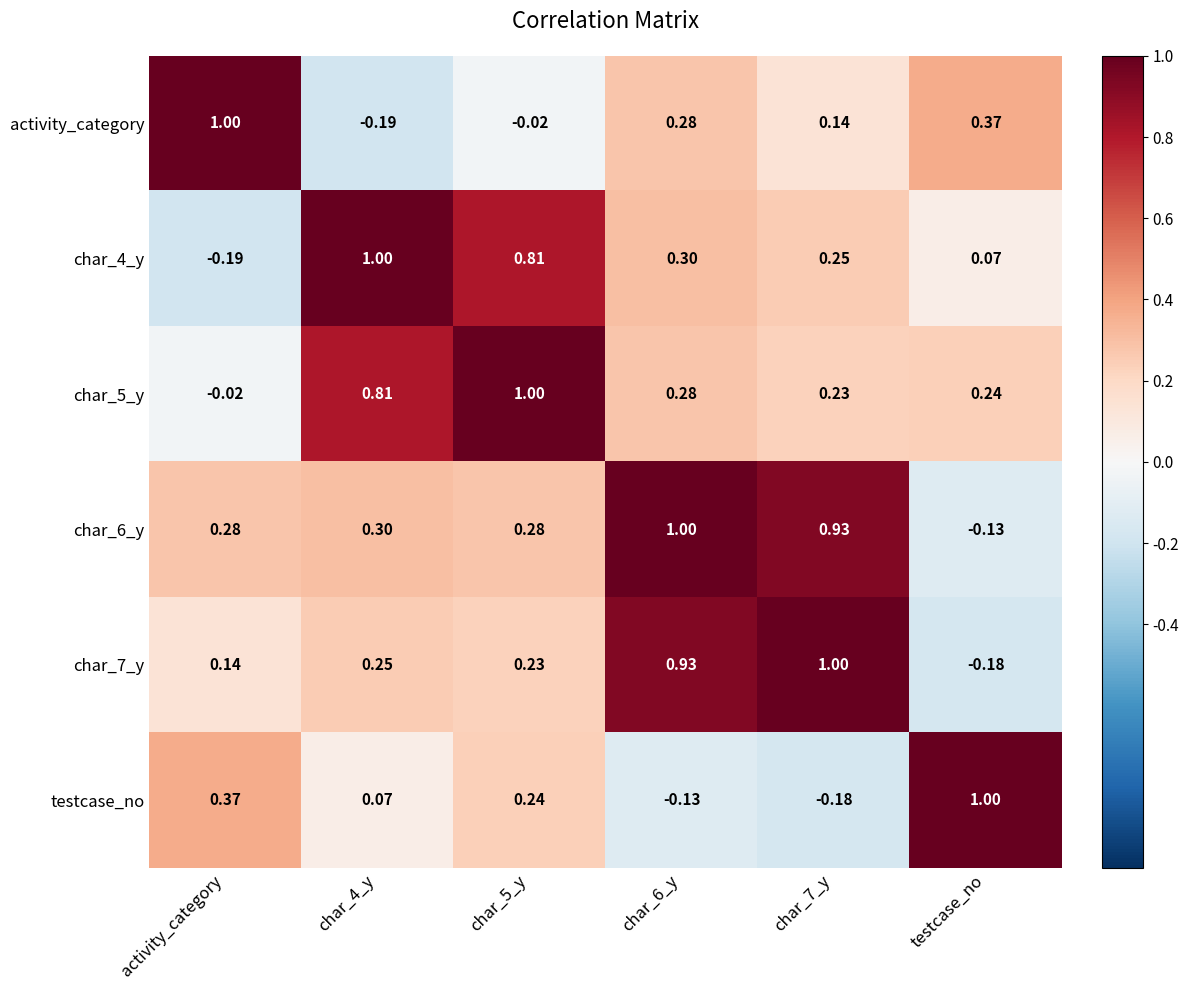

How many categories are shown in the chart?

6